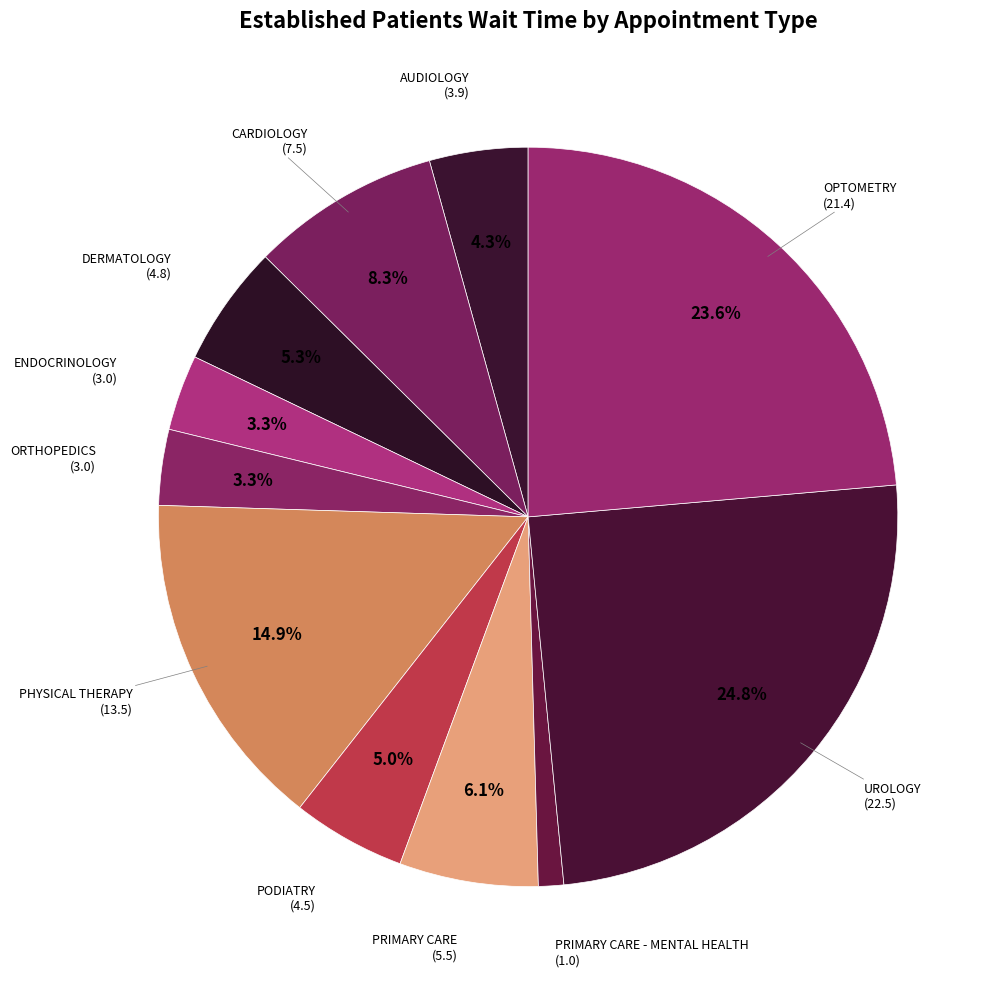

Is the sum of UROLOGY and ORTHOPEDICS greater than half?

No